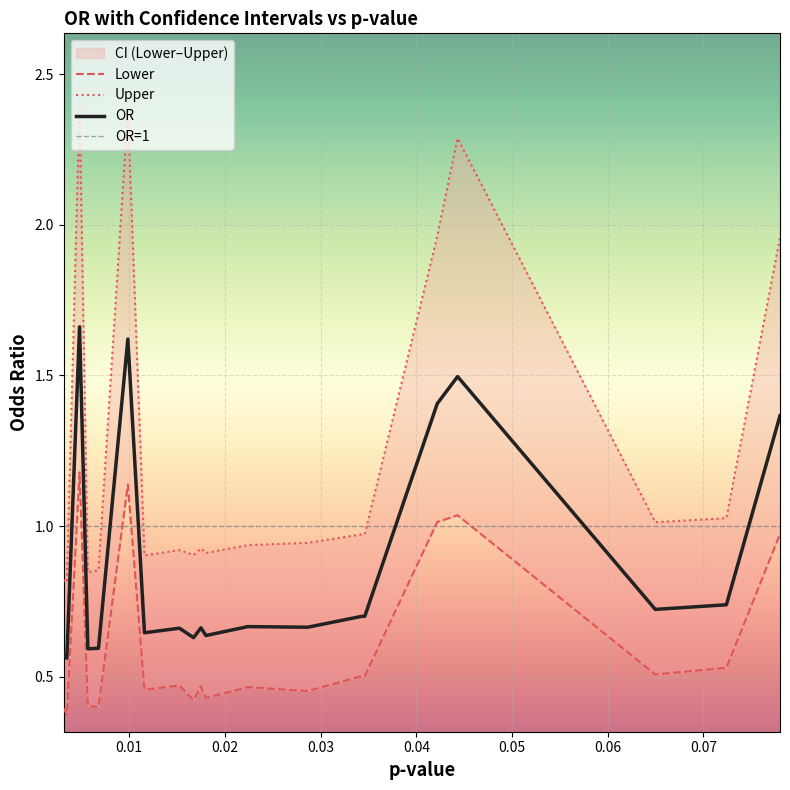

True or false: Upper and Lower intersect in this chart.

False